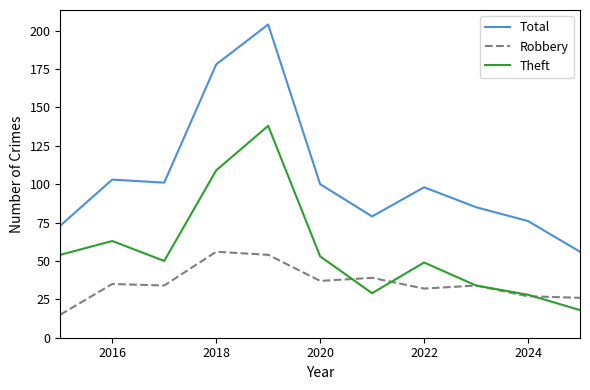

Does the chart display data point markers on the line(s)?

No